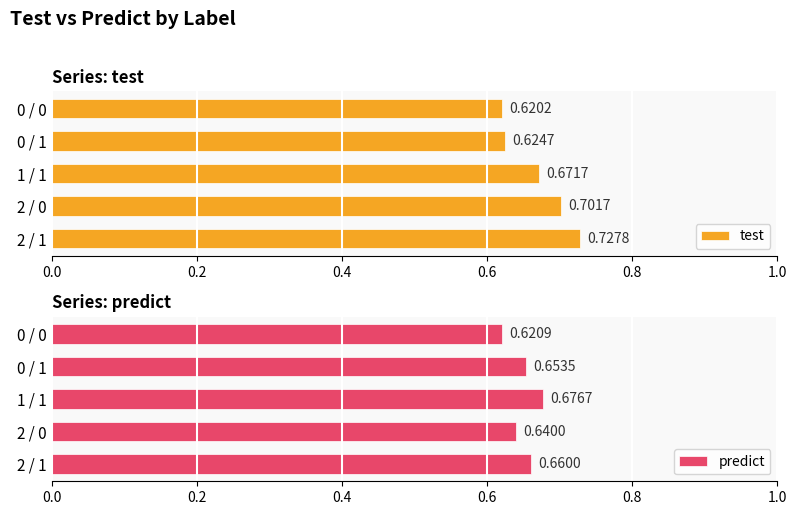

Which series has the largest range (max minus min)?

test